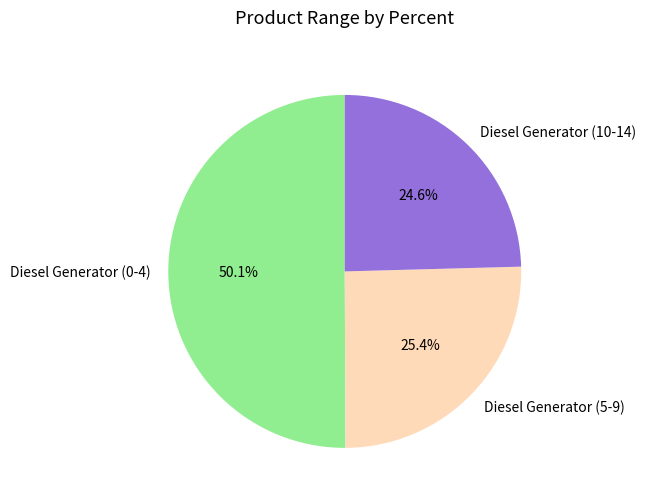

Between Diesel Generator (0-4) and Diesel Generator (10-14), which is larger?

Diesel Generator (0-4)